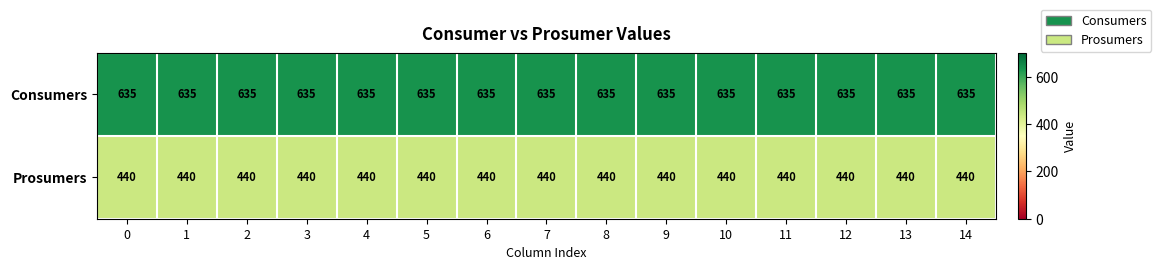

Which series has the largest total across all categories?

Consumers